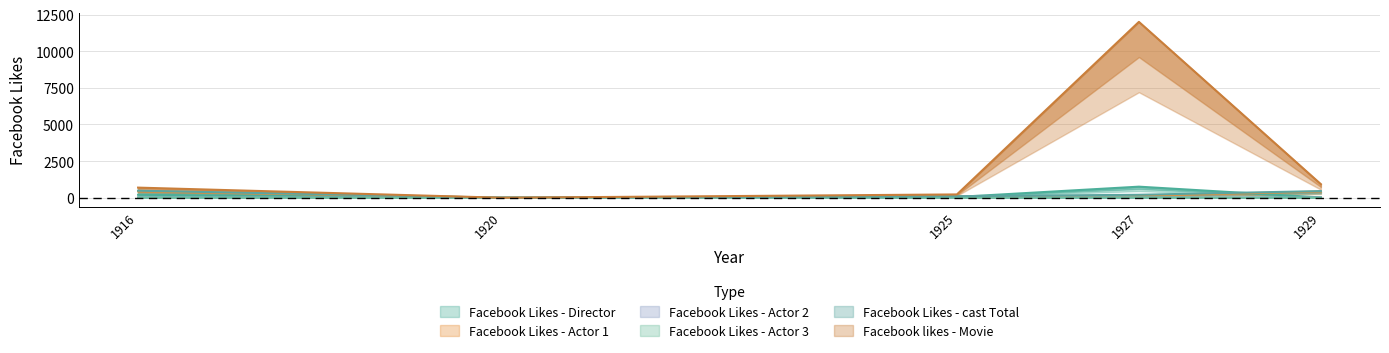

Is it true that Facebook likes - Movie equals 400 at 1929?

False